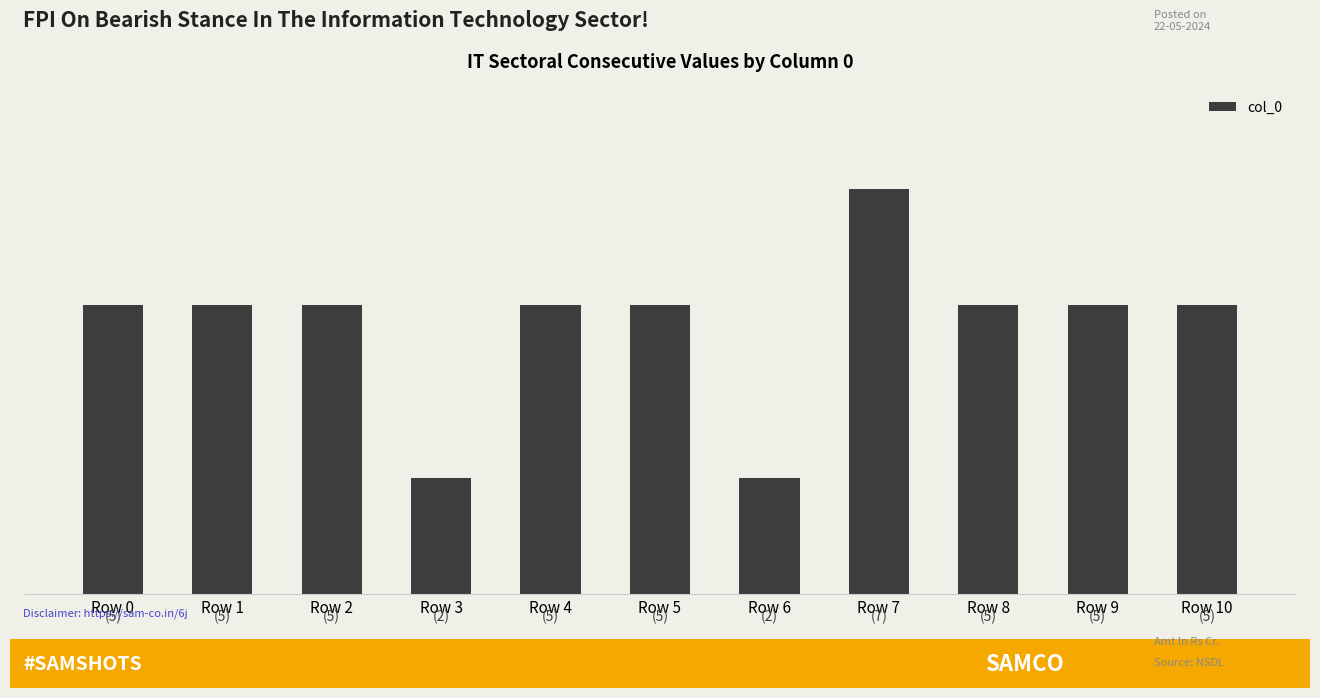

Does the chart contain any negative values?

No